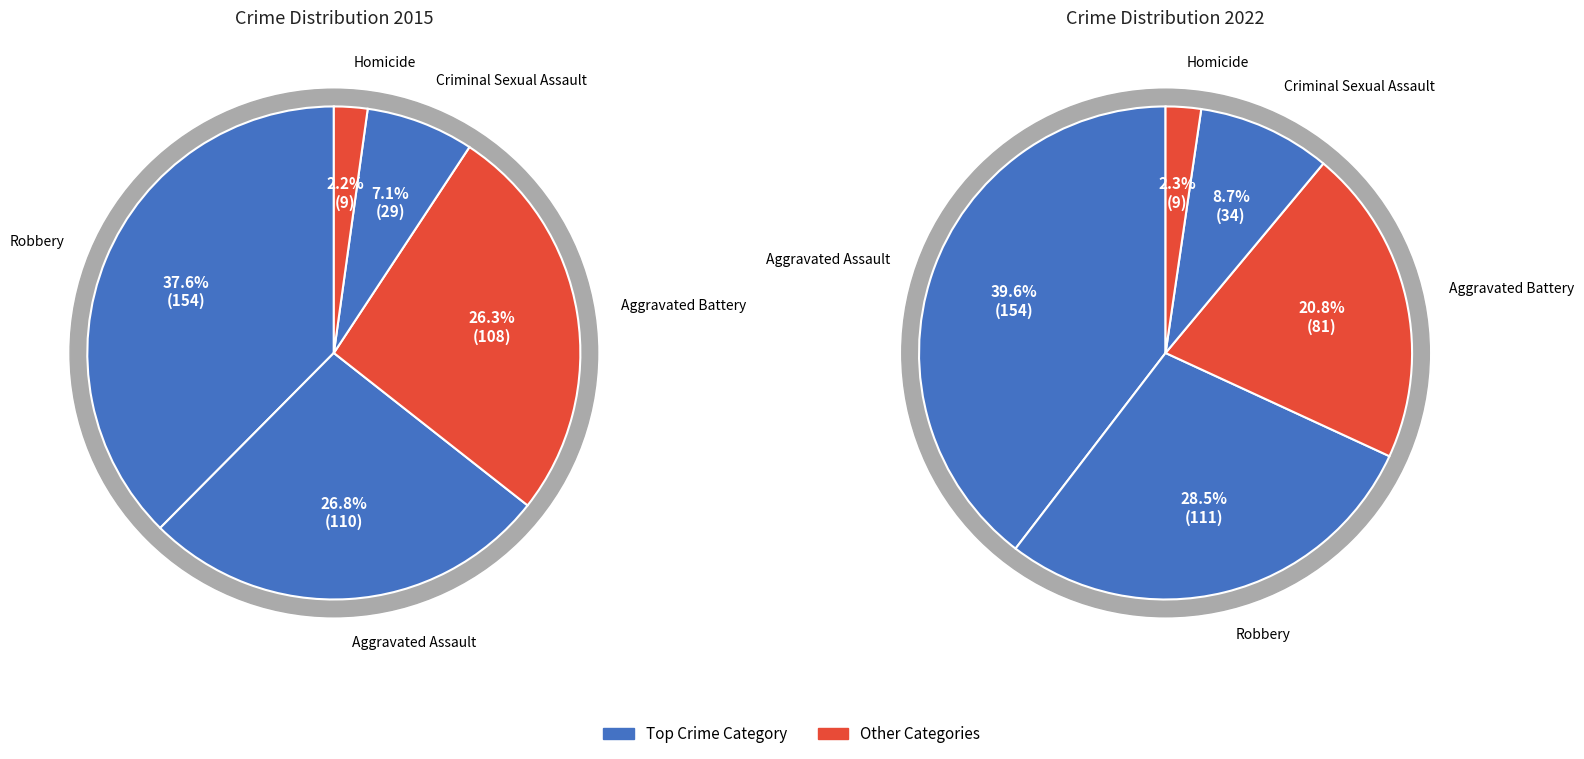

Which series has the widest spread of values?

values_2015